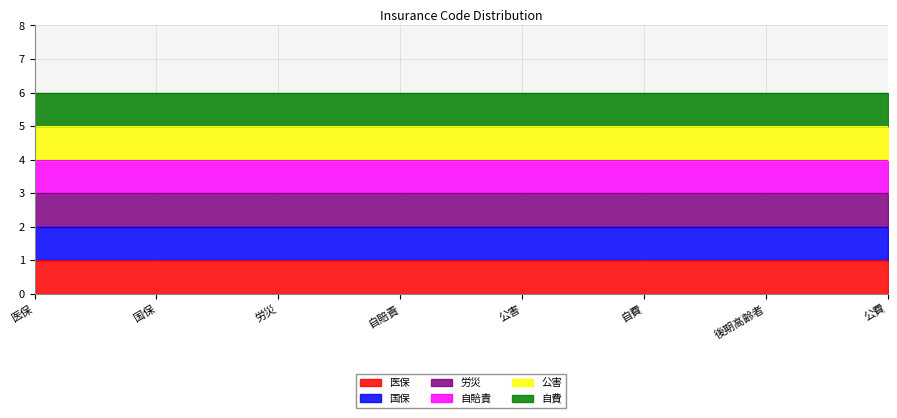

How many data points does each series have?

8